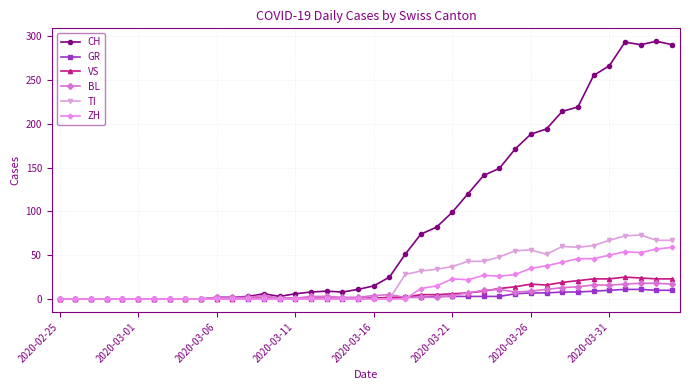

Which series has the largest range (max minus min)?

CH